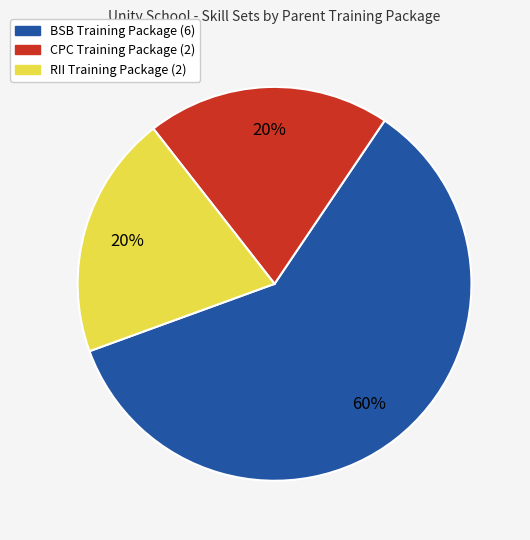

To the nearest percent, what is the difference between the largest and smallest slice percentages?

40%